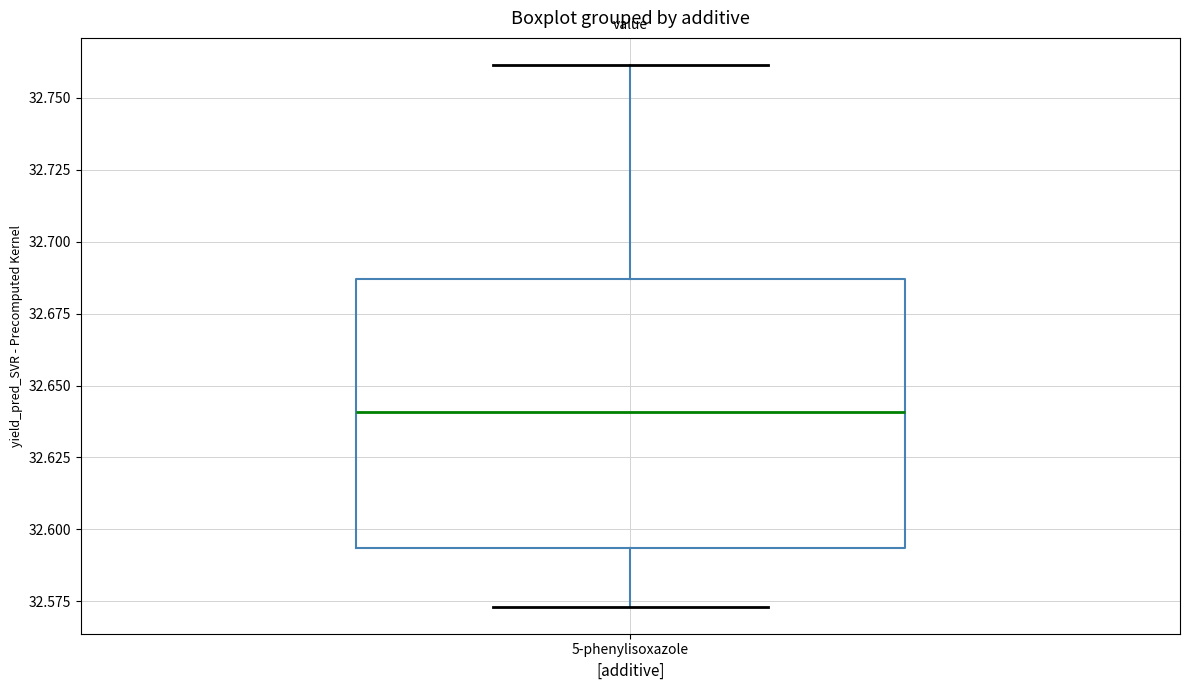

Transcribe this box plot: give where the median line is, the range the box spans, and where the two whiskers end, as read against the y-axis. The values are not printed on the chart, so give them approximately, as read against the axis.

median 32.640, box 32.595 to 32.685, whiskers 32.575 to 32.760